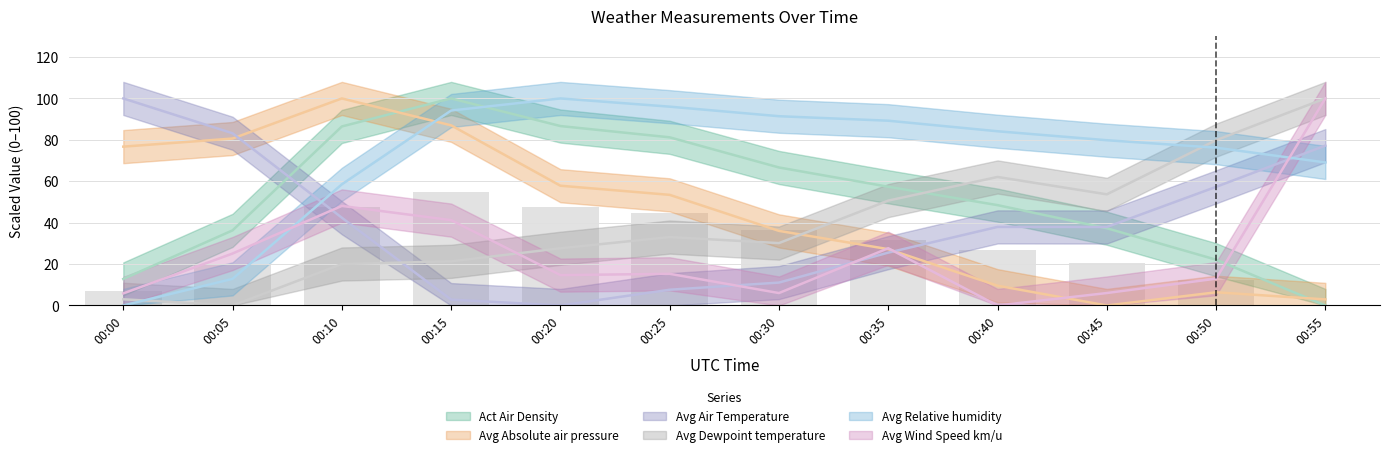

Is the value of Avg Wind Speed km/u at 00:10 greater than the value of Avg Absolute air pressure at 00:05?

No